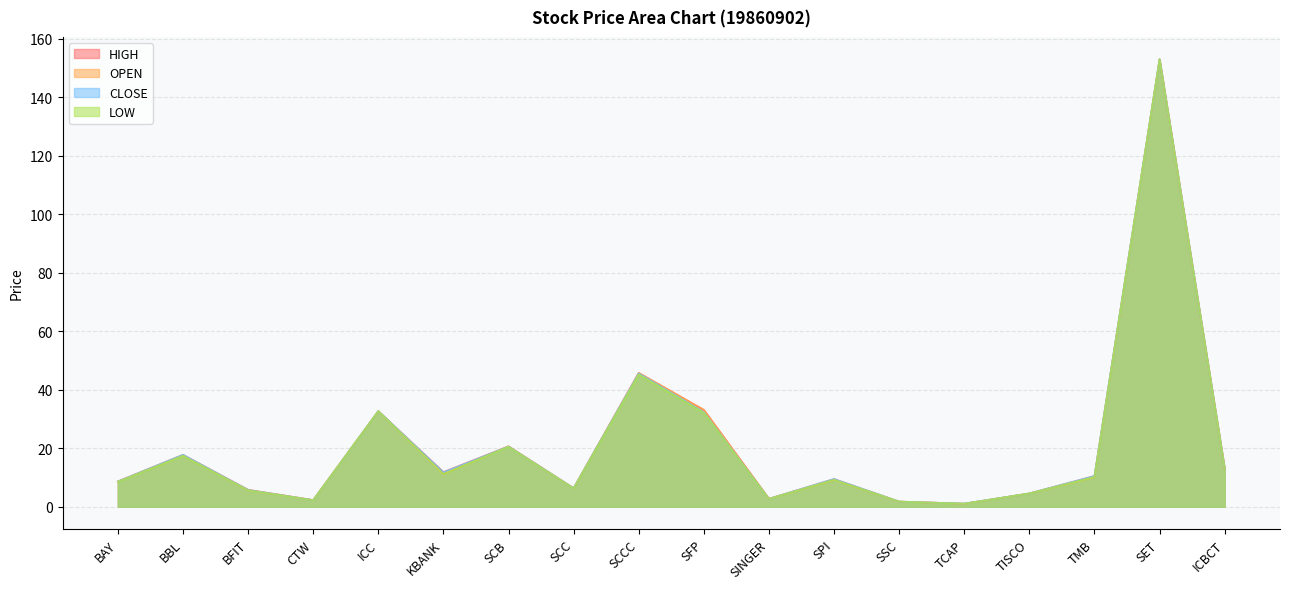

Read the OPEN value at BFIT.

5.6